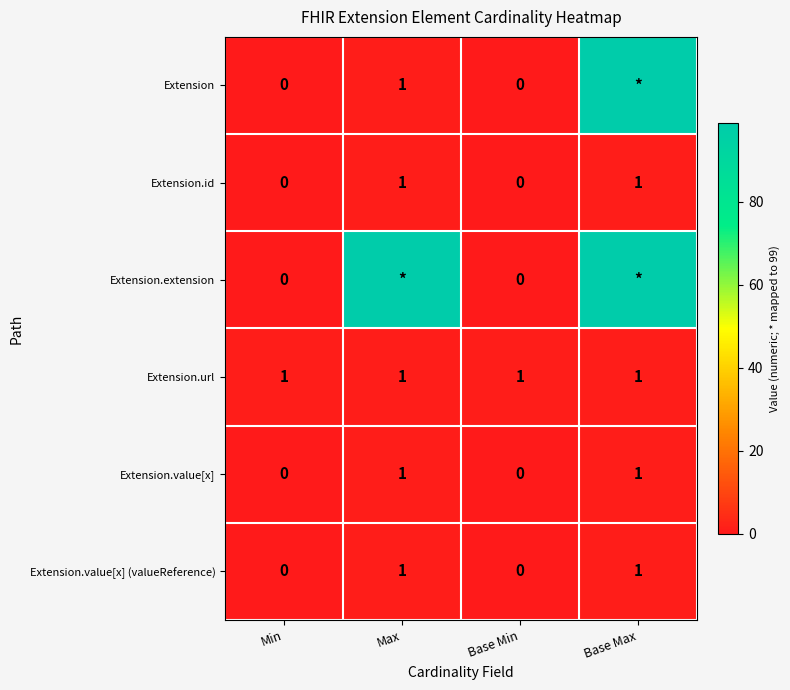

Count the number of data series in this chart.

6